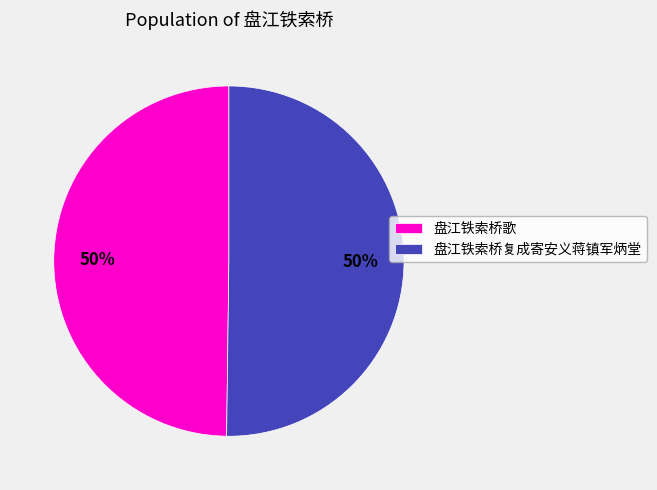

Approximately how many times larger is the value at 盘江铁索桥复成寄安义蒋镇军炳堂 compared to 盘江铁索桥歌?

1.0